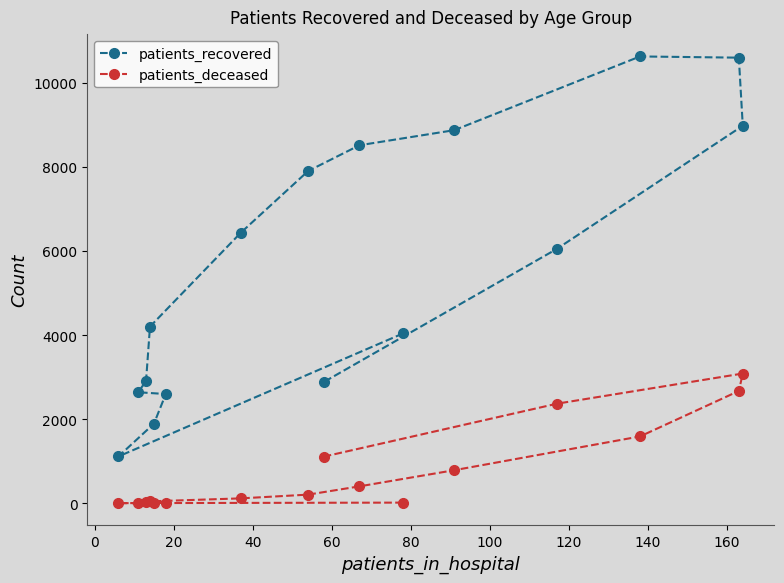

What is the average value of the patients_recovered series?

5640